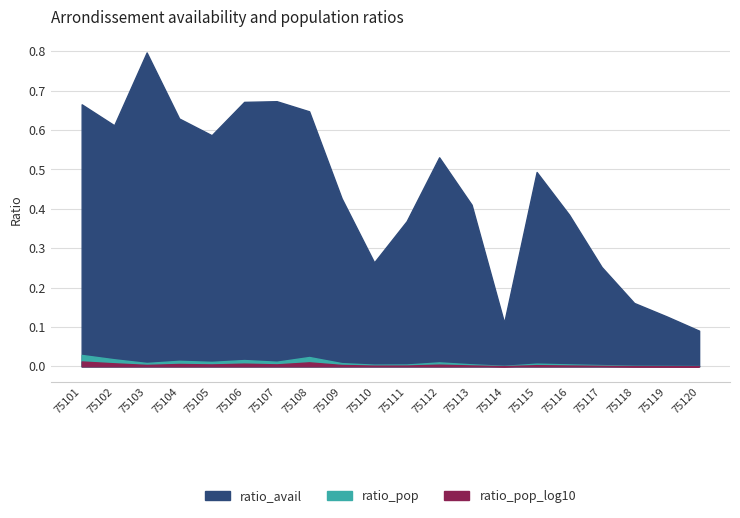

At which label does ratio_avail reach its peak?

75103